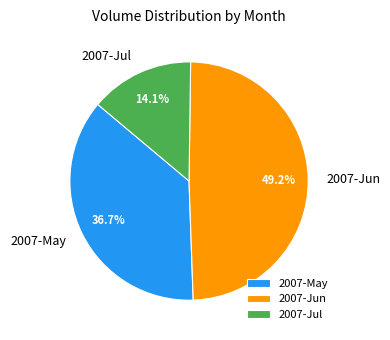

What is the smallest slice in the pie chart?

2007-Jul